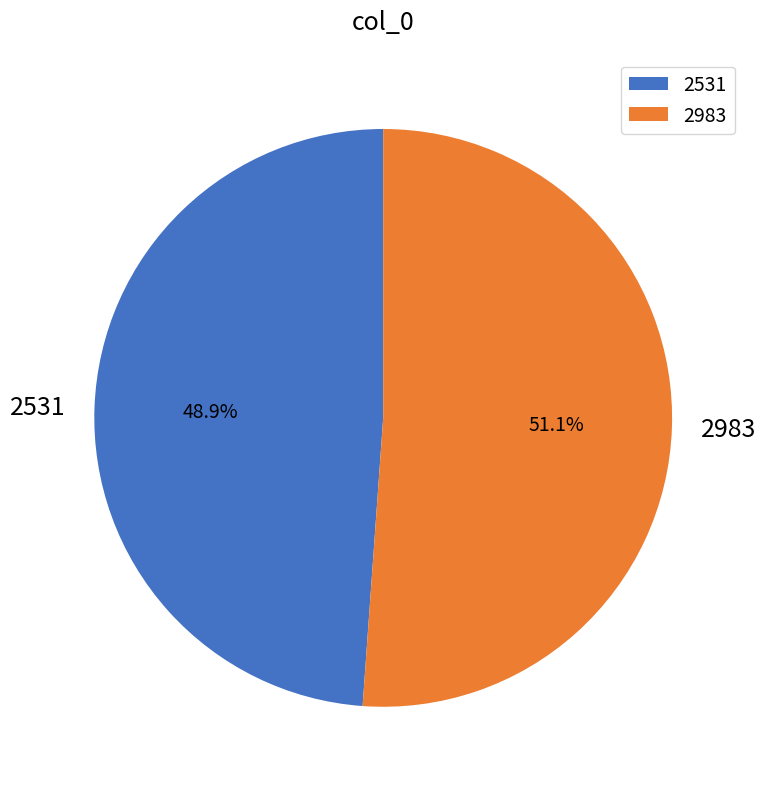

How many slices are in this pie chart?

2